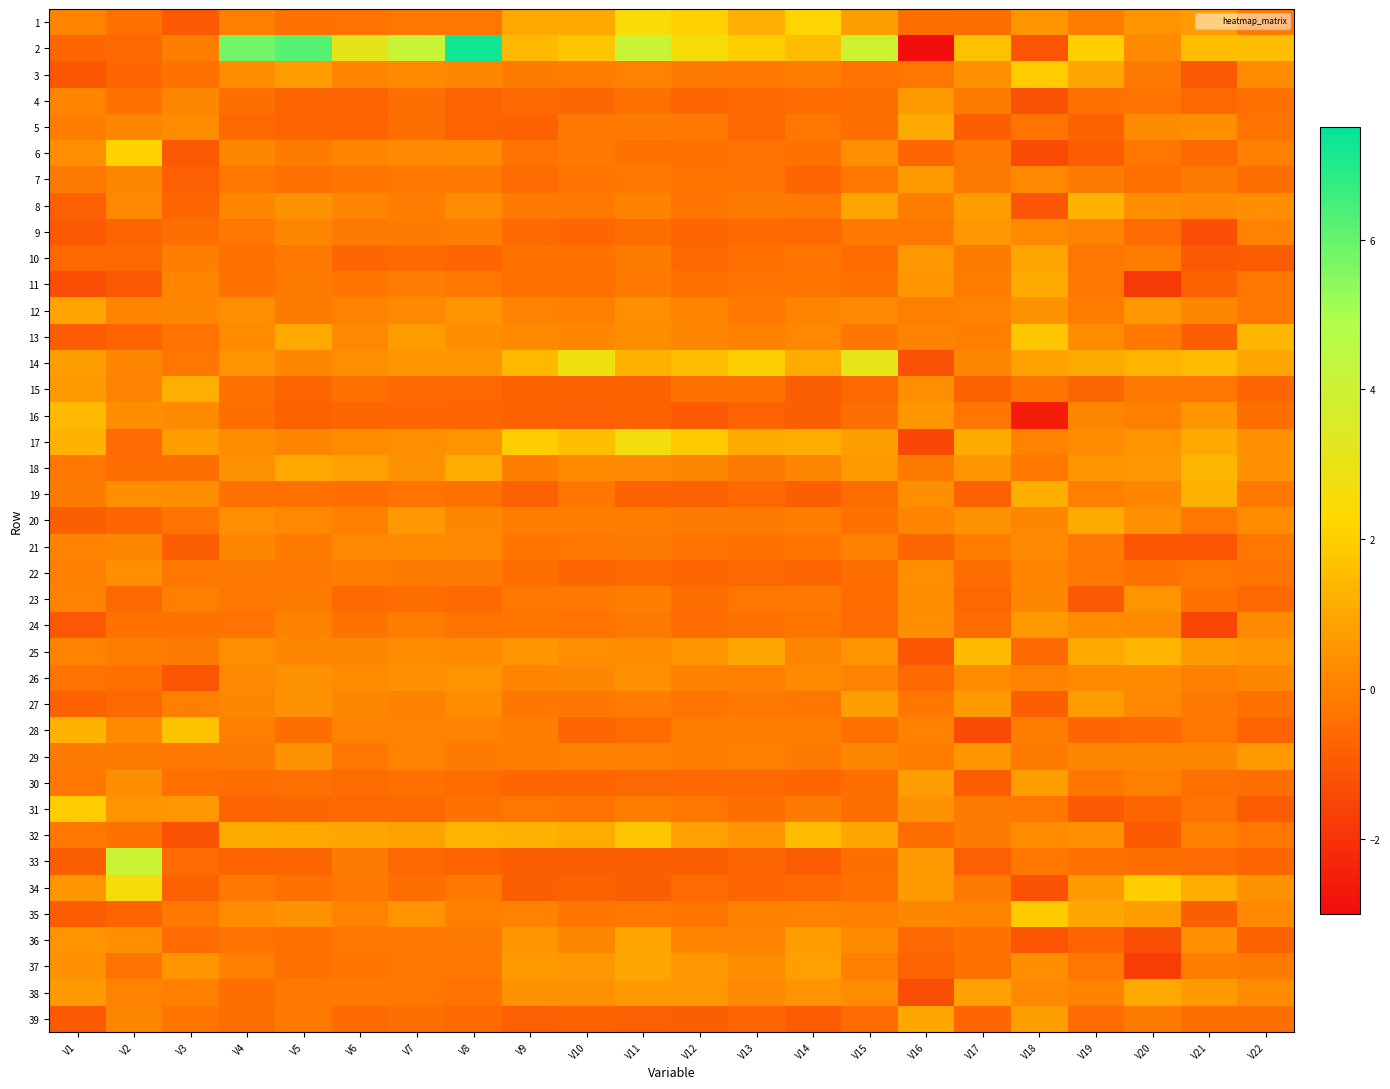

What is the total value across all series at V6?

-2.1